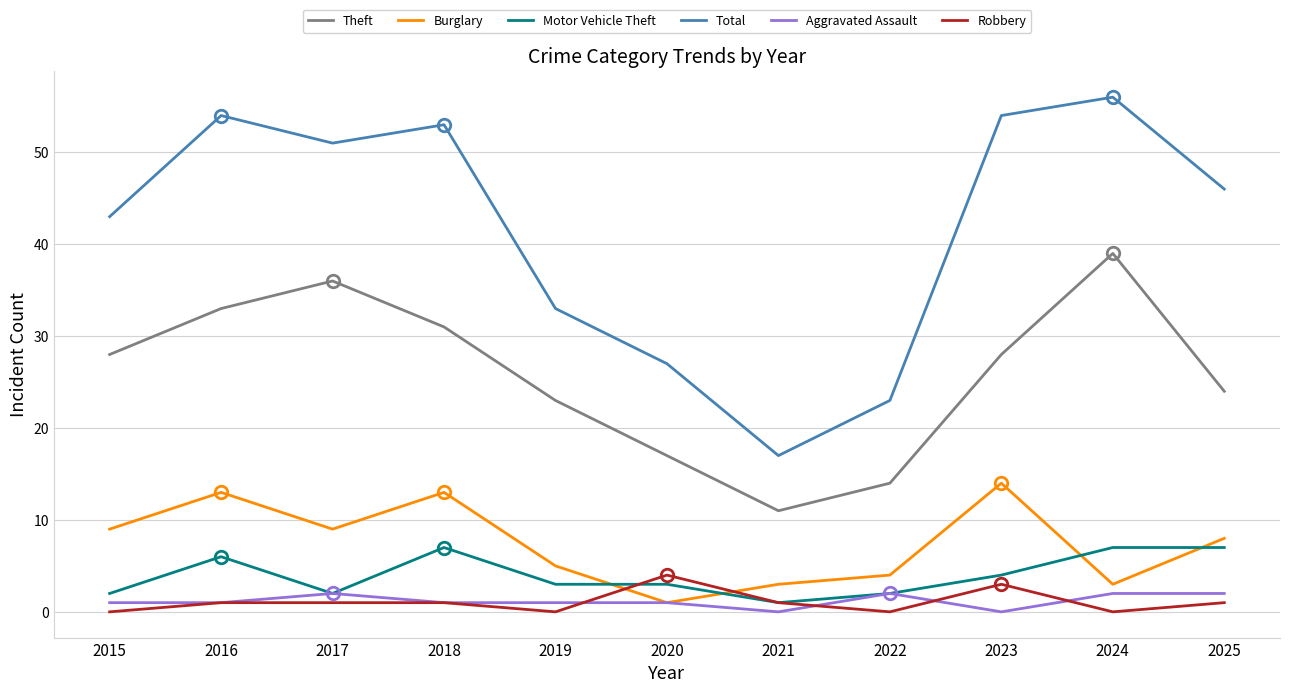

True or false: Robbery and Total intersect in this chart.

False